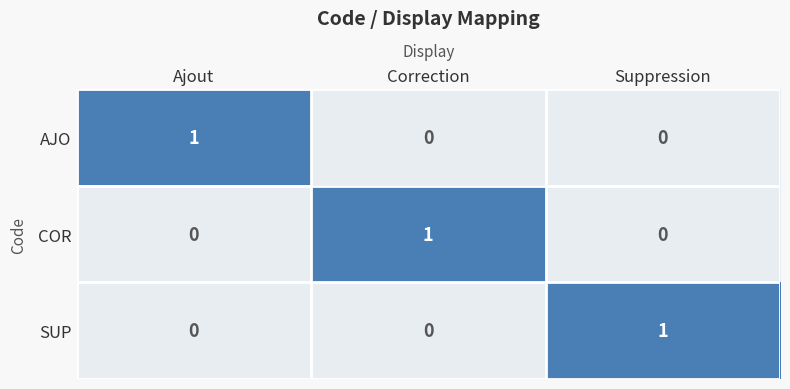

What is the spread (max minus min) of values at Correction?

1